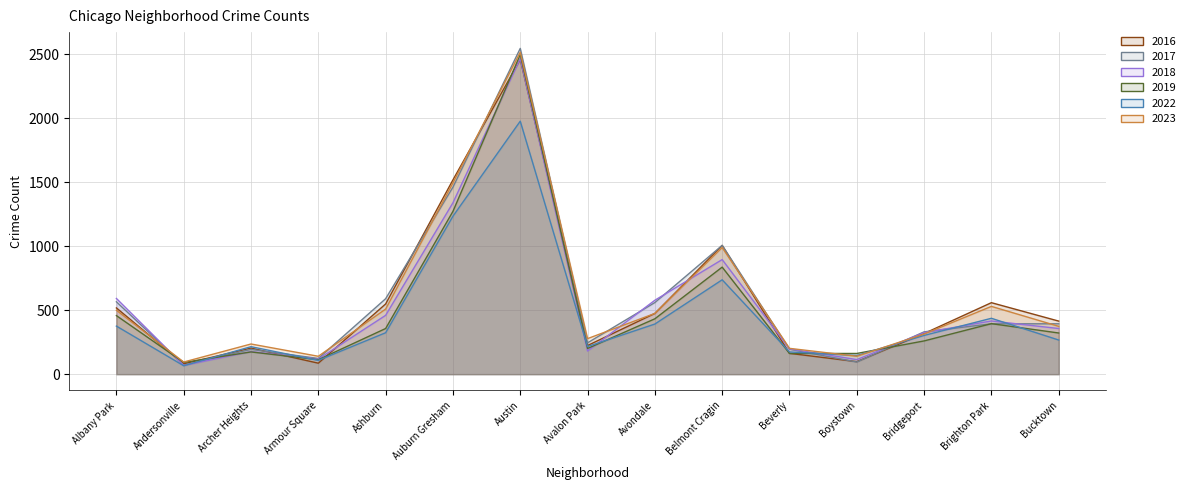

Reading right to left, extract all data points from this chart.

2022: Bucktown=267	Brighton Park=437	Bridgeport=303	Boystown=146	Beverly=174	Belmont Cragin=738	Avondale=392	Avalon Park=216	Austin=1978	Auburn Gresham=1235	Ashburn=324	Armour Square=108	Archer Heights=215	Andersonville=66	Albany Park=376
2018: Bucktown=357	Brighton Park=416	Bridgeport=325	Boystown=114	Beverly=198	Belmont Cragin=896	Avondale=578	Avalon Park=181	Austin=2467	Auburn Gresham=1340	Ashburn=460	Armour Square=118	Archer Heights=177	Andersonville=68	Albany Park=592
2023: Bucktown=374	Brighton Park=530	Bridgeport=314	Boystown=140	Beverly=202	Belmont Cragin=990	Avondale=475	Avalon Park=278	Austin=2517	Auburn Gresham=1495	Ashburn=509	Armour Square=140	Archer Heights=236	Andersonville=95	Albany Park=500
2016: Bucktown=415	Brighton Park=559	Bridgeport=318	Boystown=98	Beverly=163	Belmont Cragin=1007	Avondale=475	Avalon Park=224	Austin=2461	Auburn Gresham=1519	Ashburn=549	Armour Square=86	Archer Heights=204	Andersonville=81	Albany Park=518
2017: Bucktown=394	Brighton Park=394	Bridgeport=331	Boystown=95	Beverly=195	Belmont Cragin=1007	Avondale=560	Avalon Park=245	Austin=2547	Auburn Gresham=1462	Ashburn=590	Armour Square=123	Archer Heights=194	Andersonville=71	Albany Park=566
2019: Bucktown=322	Brighton Park=395	Bridgeport=260	Boystown=162	Beverly=162	Belmont Cragin=837	Avondale=433	Avalon Park=201	Austin=2499	Auburn Gresham=1273	Ashburn=357	Armour Square=113	Archer Heights=174	Andersonville=92	Albany Park=458